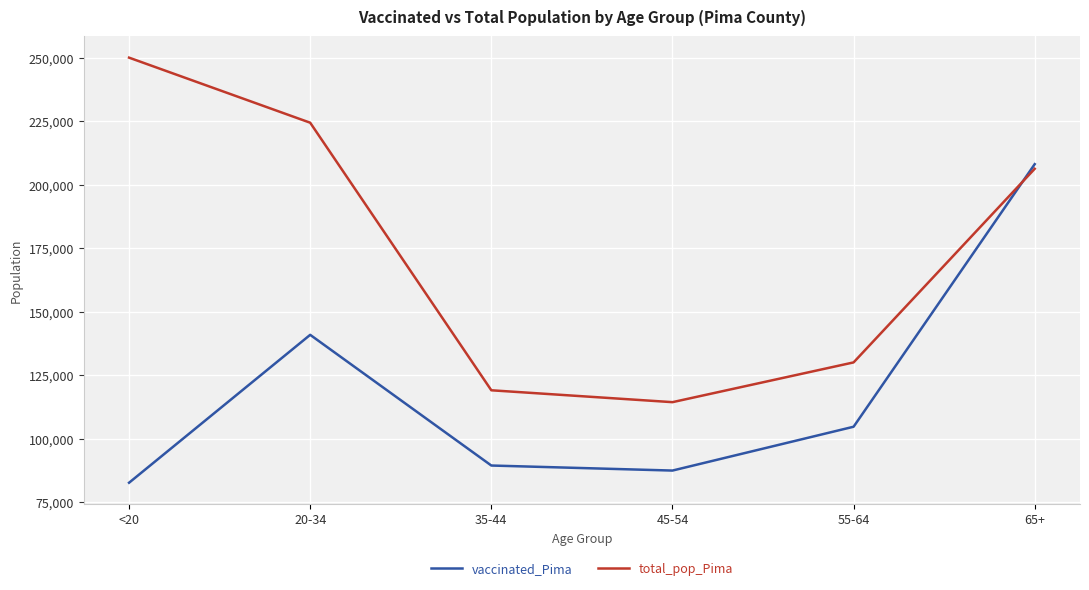

Rank the series by their average value, from highest to lowest.

total_pop_Pima, vaccinated_Pima